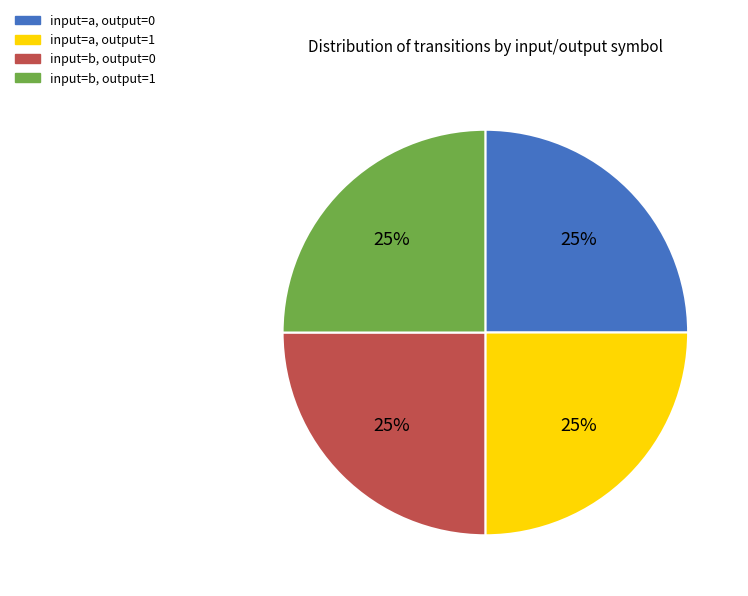

Is there a majority slice in this chart?

No